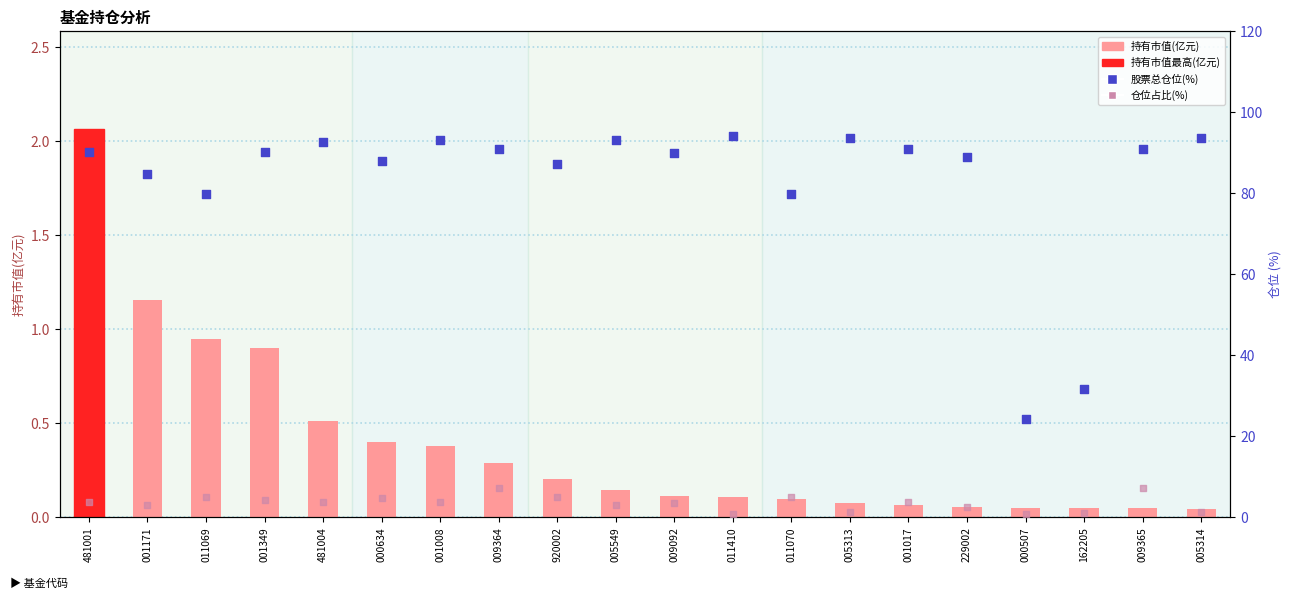

At how many categories does at least one series exceed 77?

18